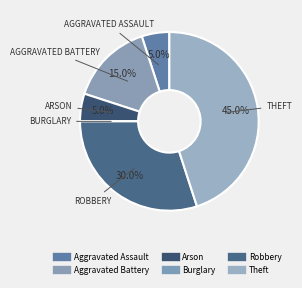

True or false: Arson accounts for 5% of the total.

True